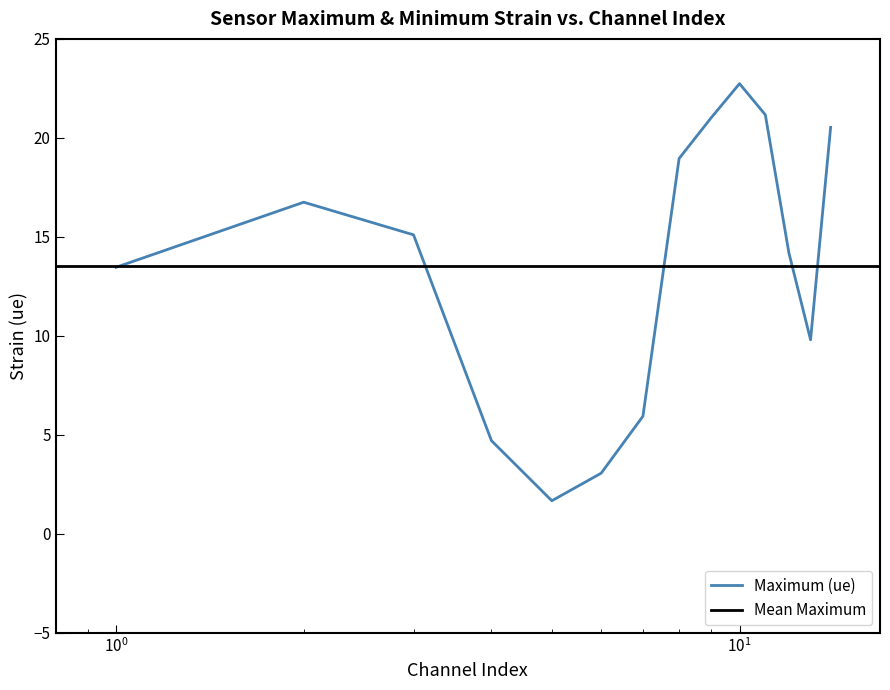

What is the value of the 13th point from the left?

9.8